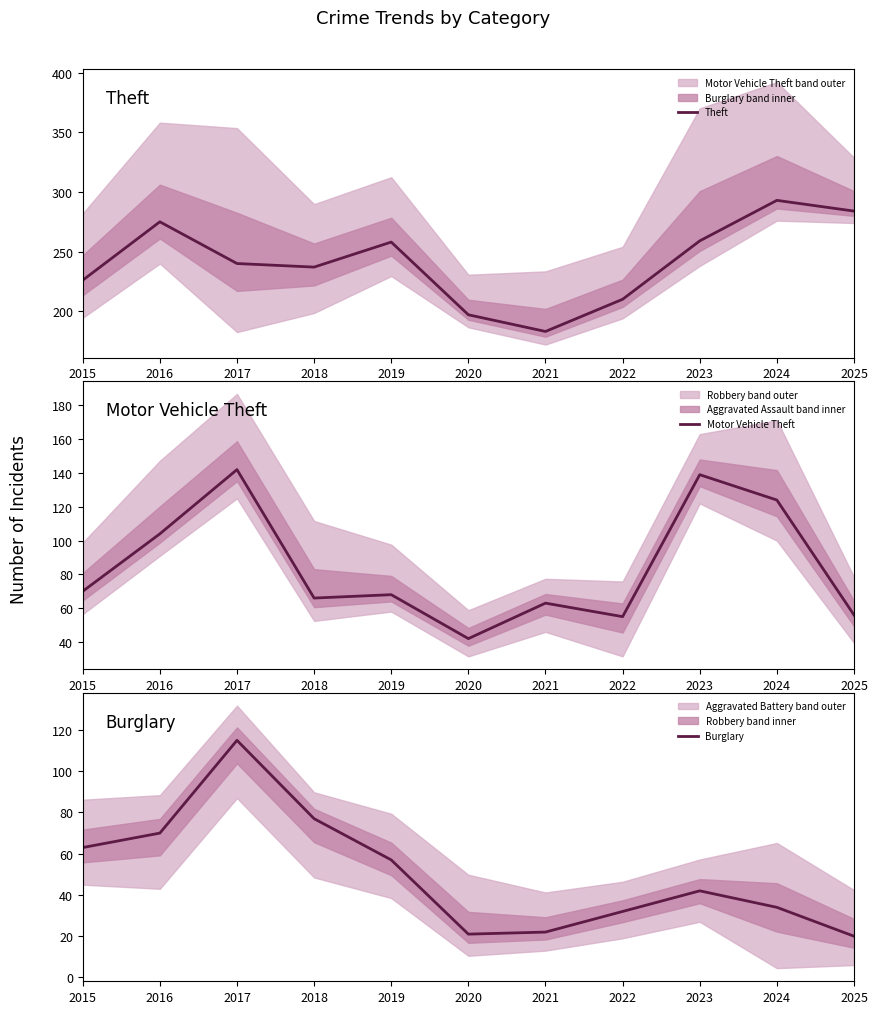

Rank the series at 2022 from highest to lowest value.

Theft, Motor Vehicle Theft, Burglary